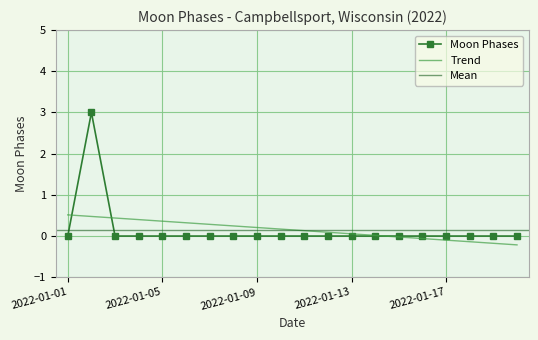

Reading left to right, transcribe all the data shown in this chart.

0	3	0	0	0	0	0	0	0	0	0	0	0	0	0	0	0	0	0	0